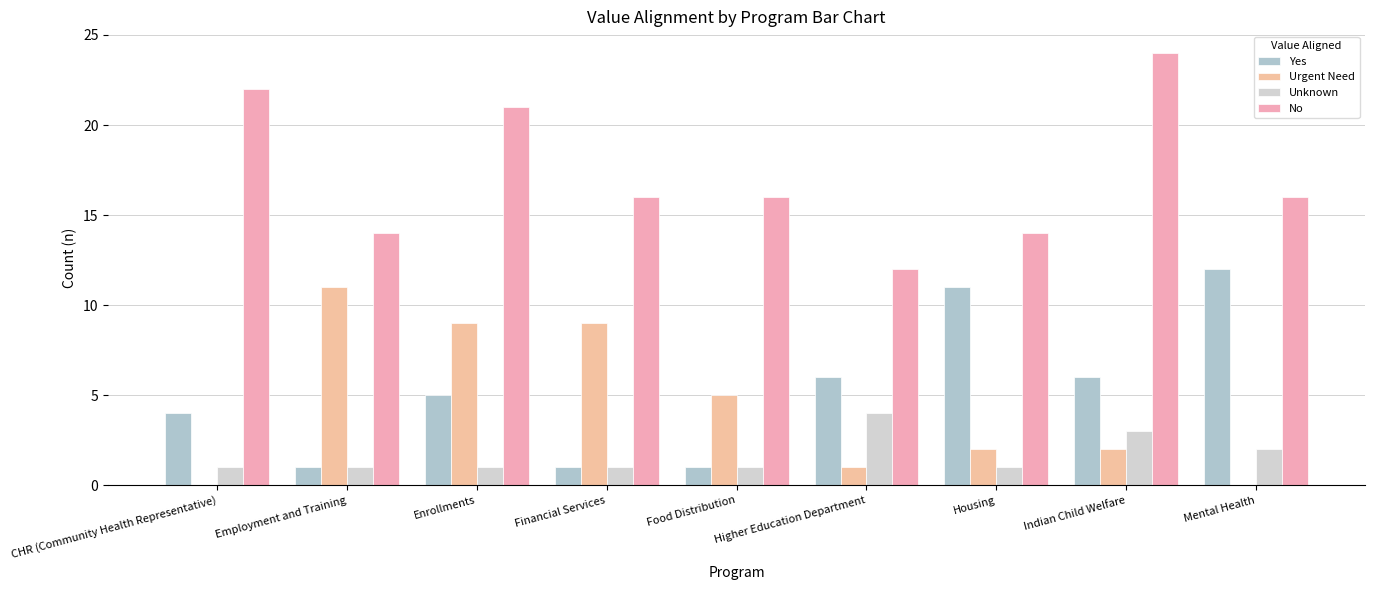

Count the number of categories in the chart.

9